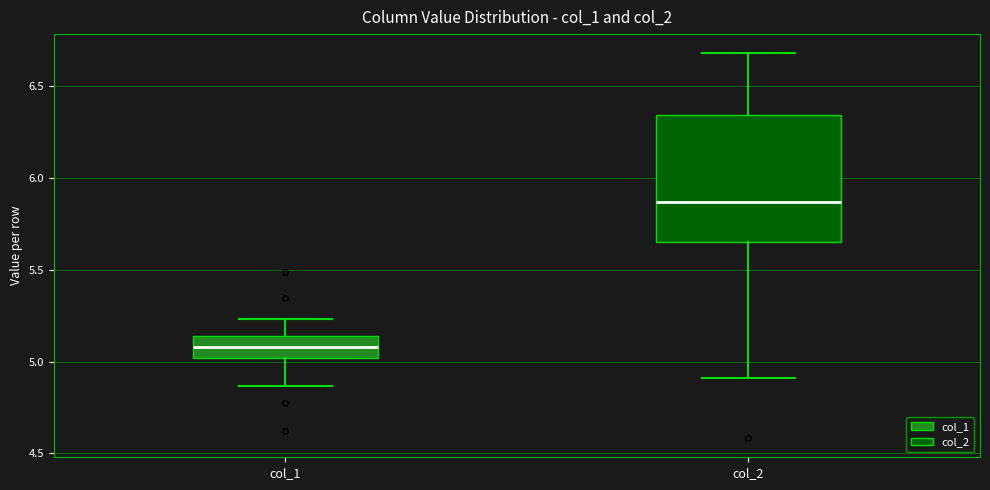

Reading left to right, transcribe this box plot: for each box, give where its median line is, the range the box spans, and where its two whiskers end, as read against the y-axis. The values are not printed on the chart, so give them approximately, as read against the axis.

col_1: median 5.10, box 5.00 to 5.15, whiskers 4.85 to 5.25
col_2: median 5.85, box 5.65 to 6.35, whiskers 4.90 to 6.70